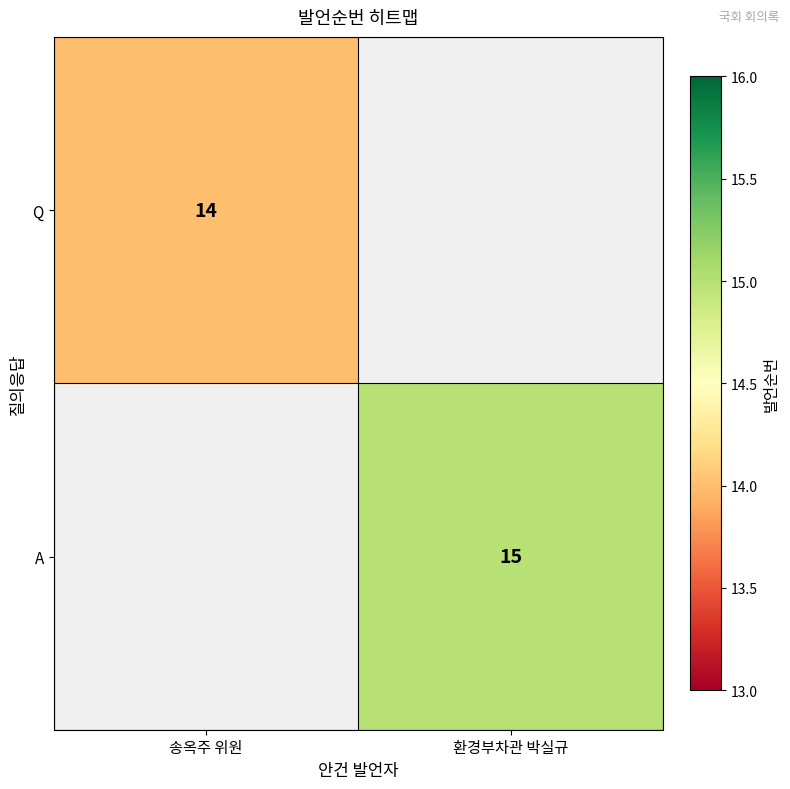

Is the value of A at 환경부차관 박실규 greater than the value of Q at 송옥주 위원?

Yes